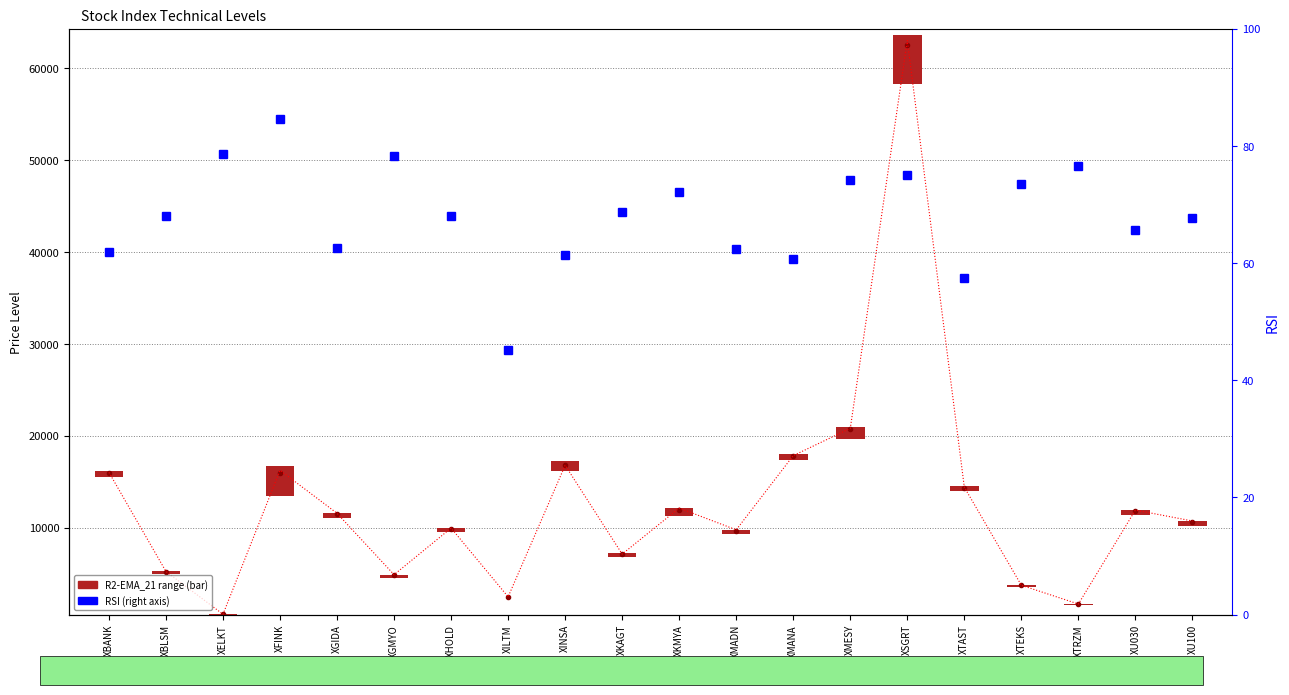

What is the label of the 11th bar from the left?

XKMYA